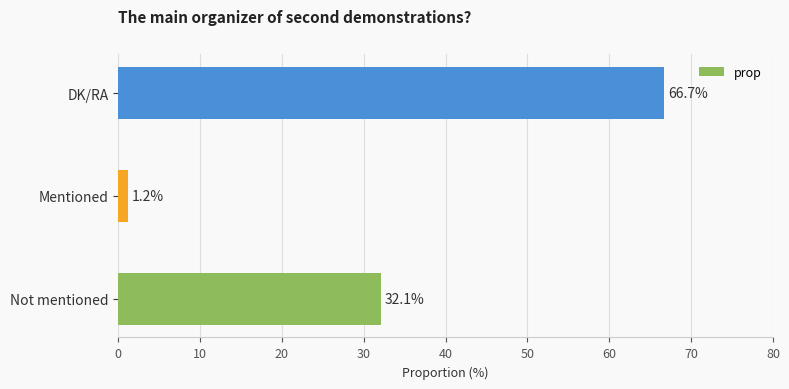

At which label is the value closest to 33?

Not mentioned